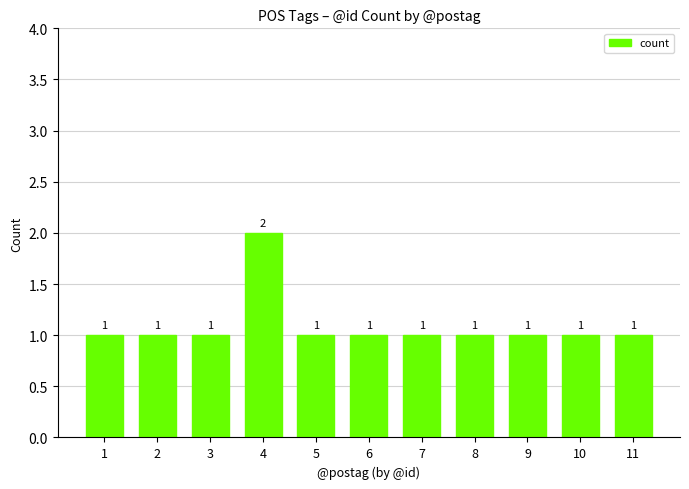

How many data points are above 1?

1